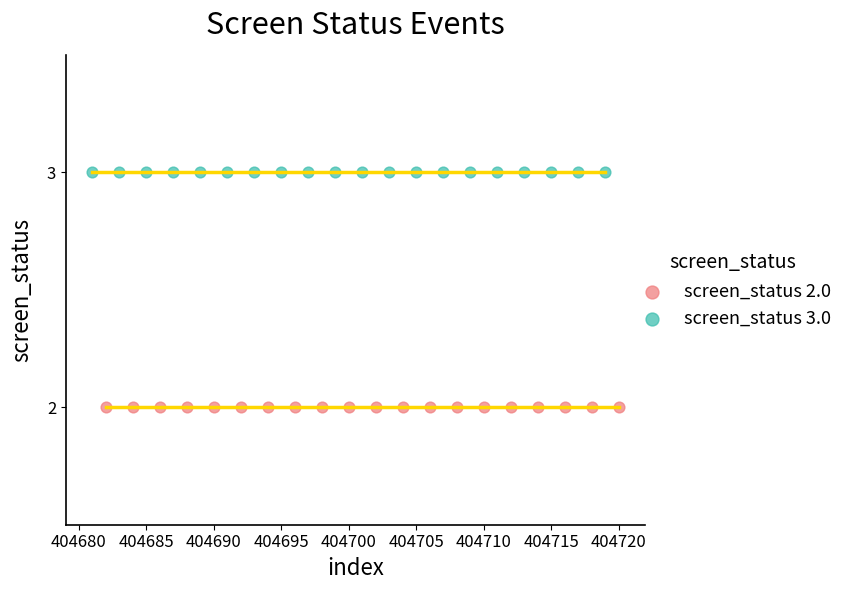

Which series reaches the maximum Y coordinate?

screen_status 3.0